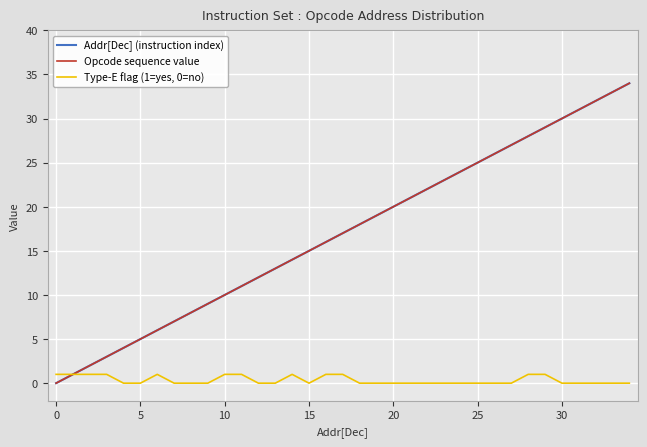

True or false: Opcode sequence value and Addr[Dec] (instruction index) cross at least once.

False